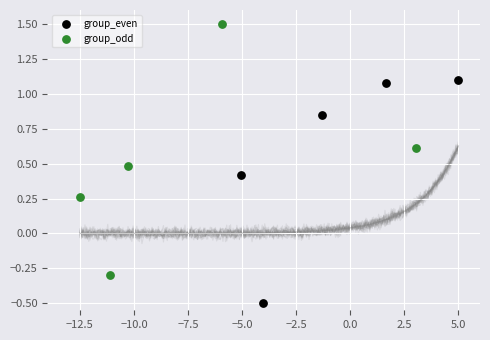

Which series reaches the maximum Y coordinate?

group_odd